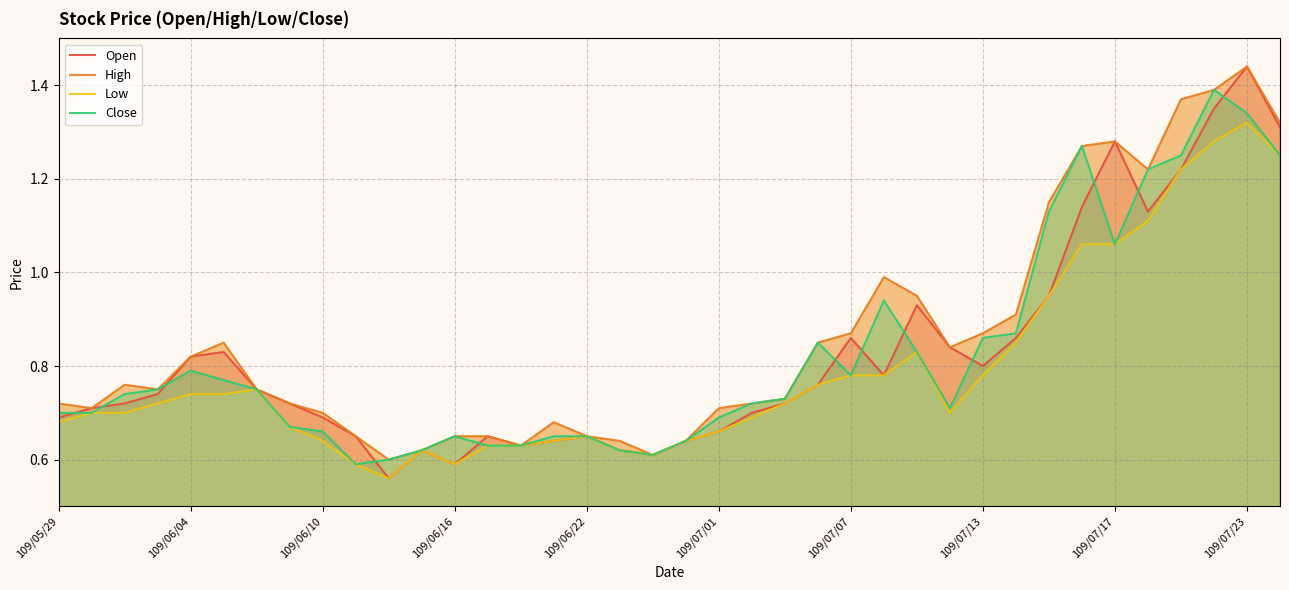

Does the chart have visible grid lines?

Yes